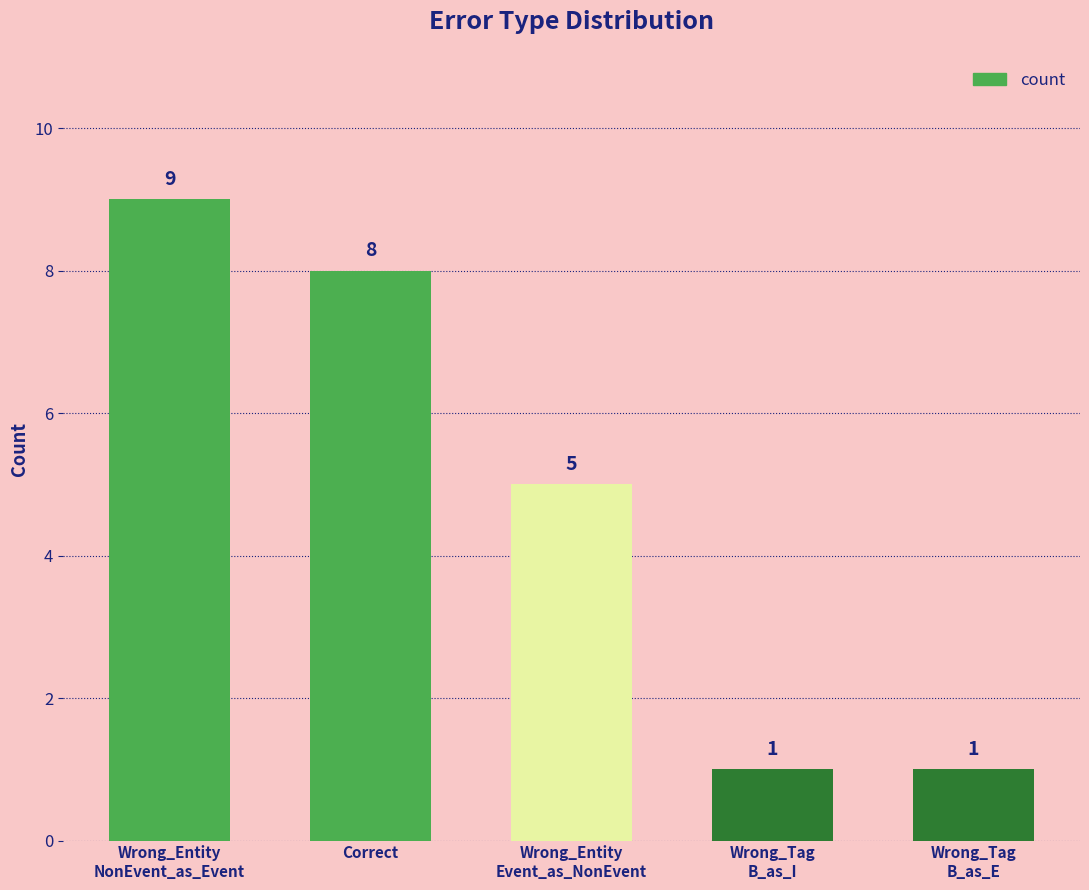

What position from the left is Wrong_Entity
Event_as_NonEvent?

3